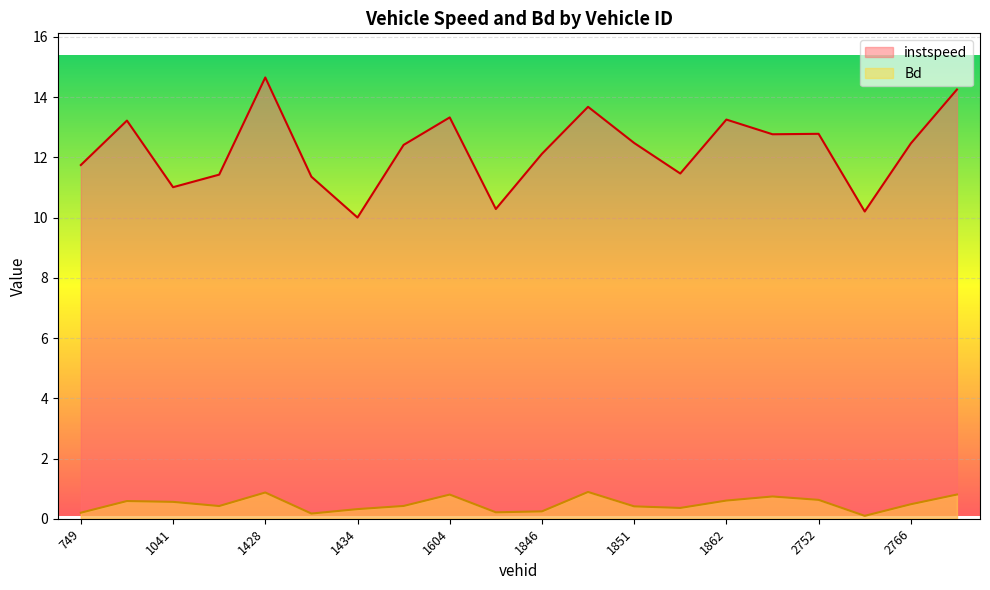

Read the Bd value at 1034.

0.6